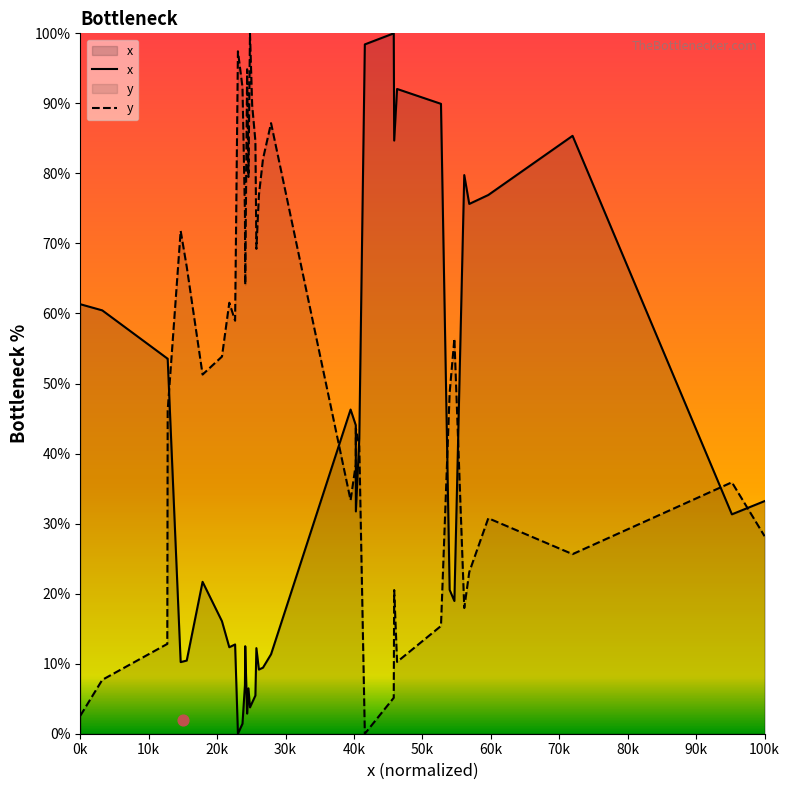

At how many categories does at least one series exceed 38?

38